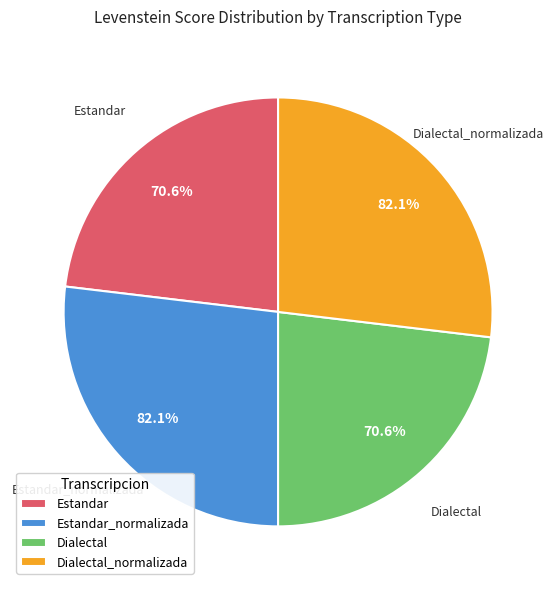

The Estandar slice represents 13% of the pie. True or false?

False